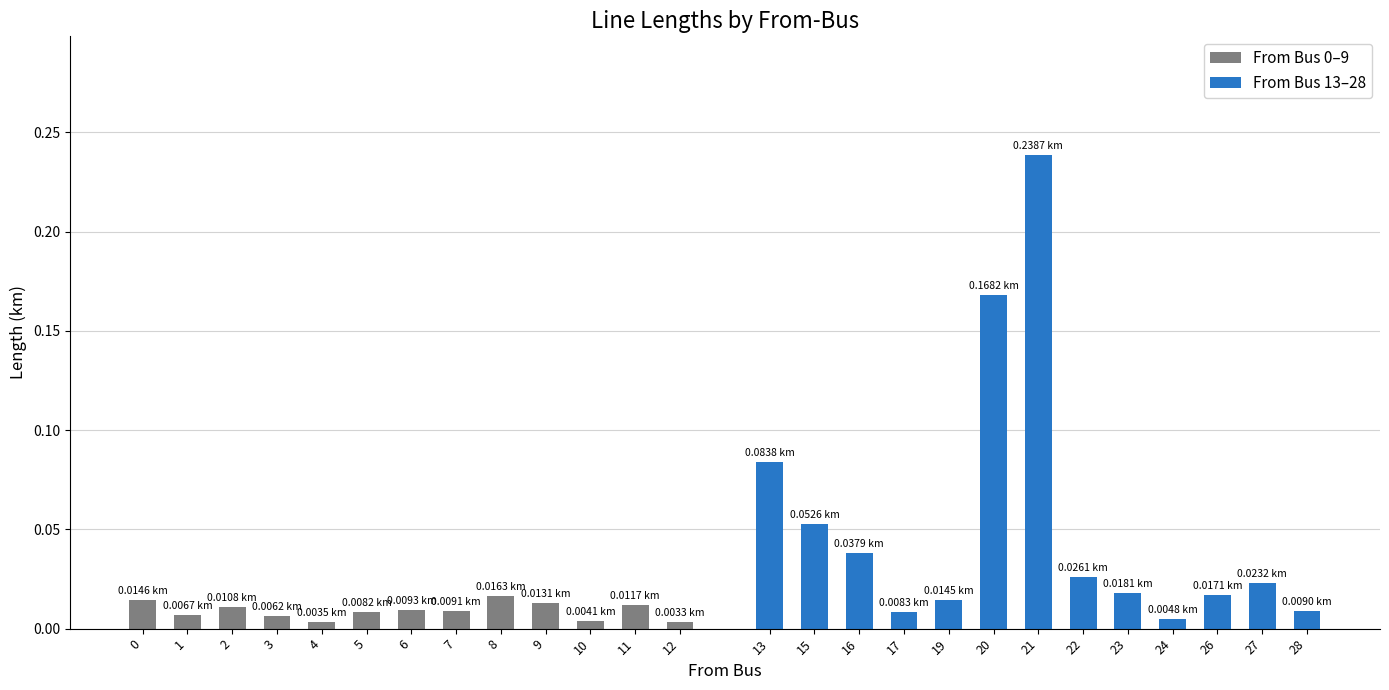

Does the chart contain any negative values?

No